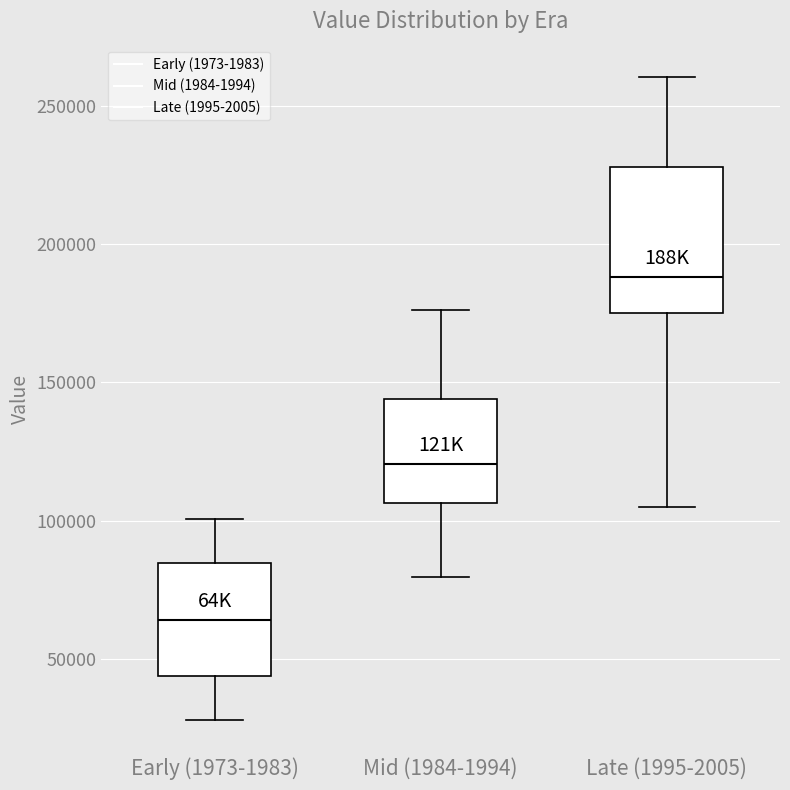

Which box is the tallest, from its lower edge to its upper edge?

Late (1995-2005)